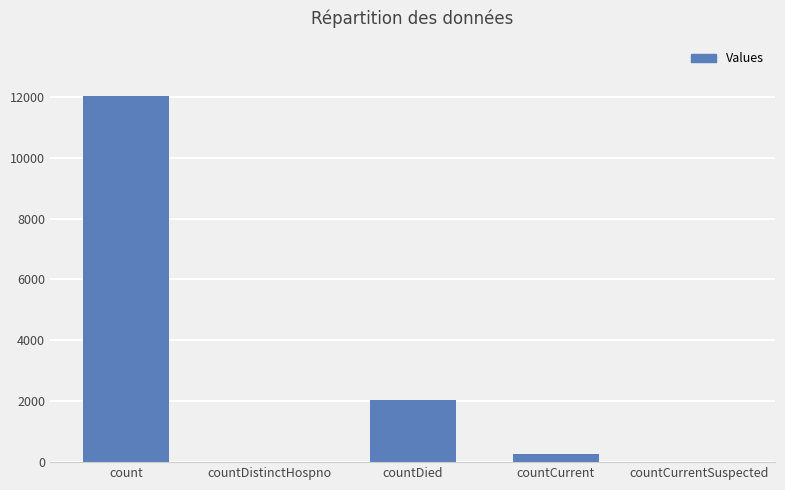

Which category has the highest value across all series?

count